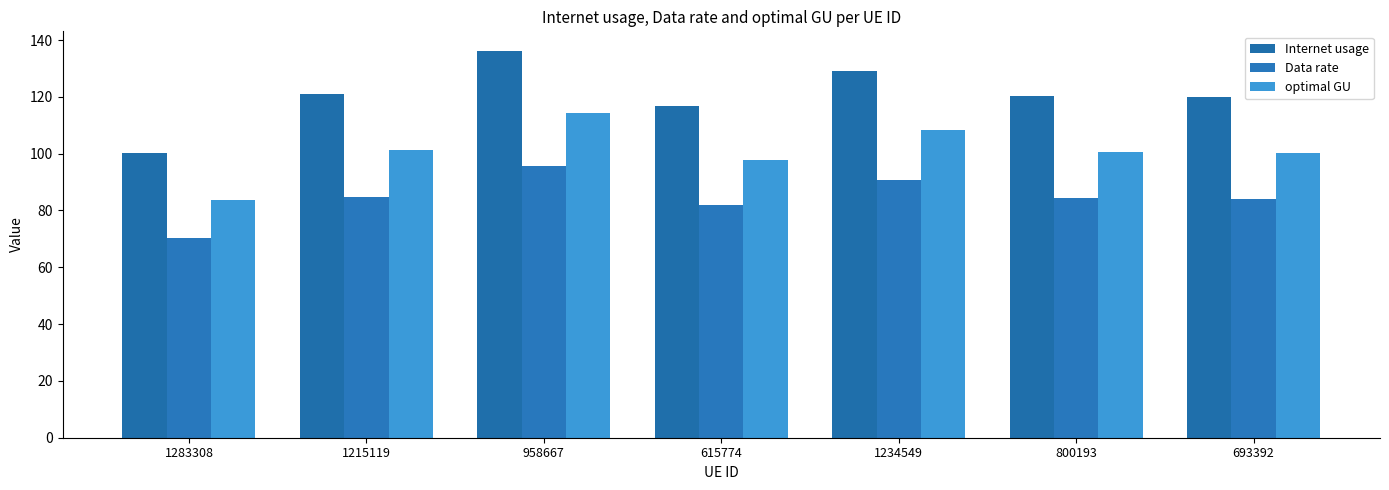

What is the lowest value of the optimal GU series?

83.9